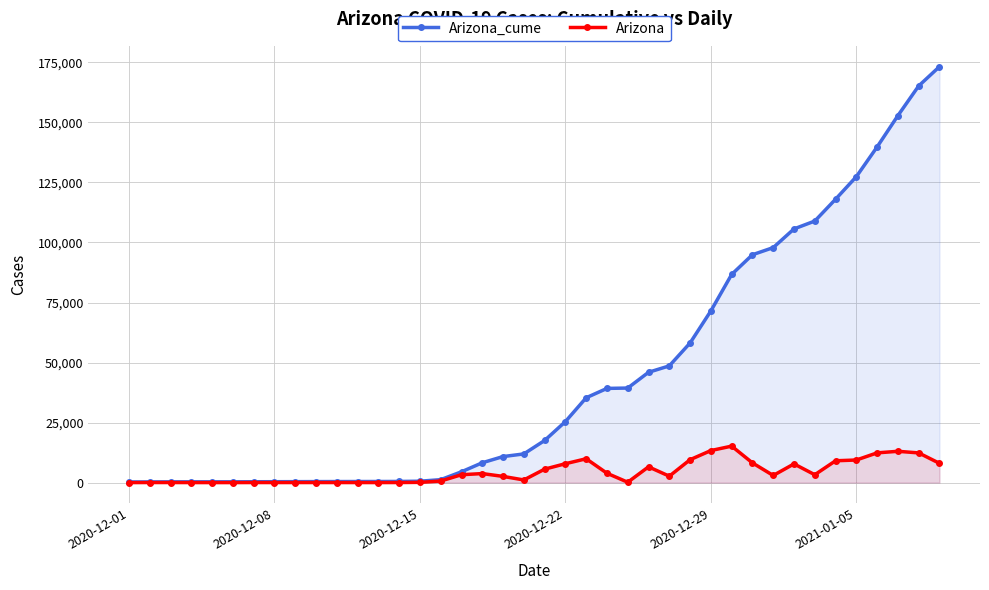

Which series has the largest total across all categories?

Arizona_cume